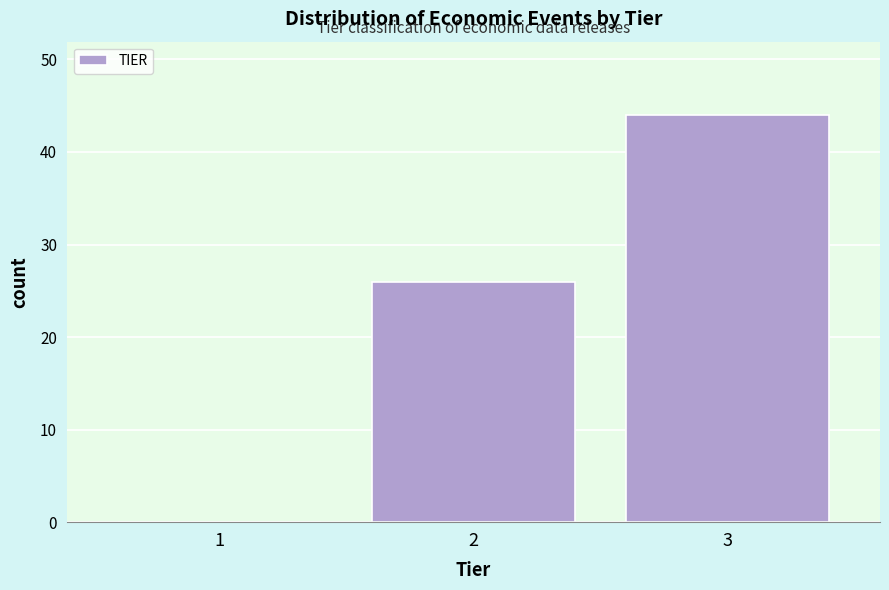

Reading left to right, transcribe this chart: for each bar, give the range it covers on the x-axis and its height. The values are not printed on the chart, so give them approximately, as read against the axis.

0.5 to 1.5: 0
1.5 to 2.5: 26
2.5 to 3.5: 44